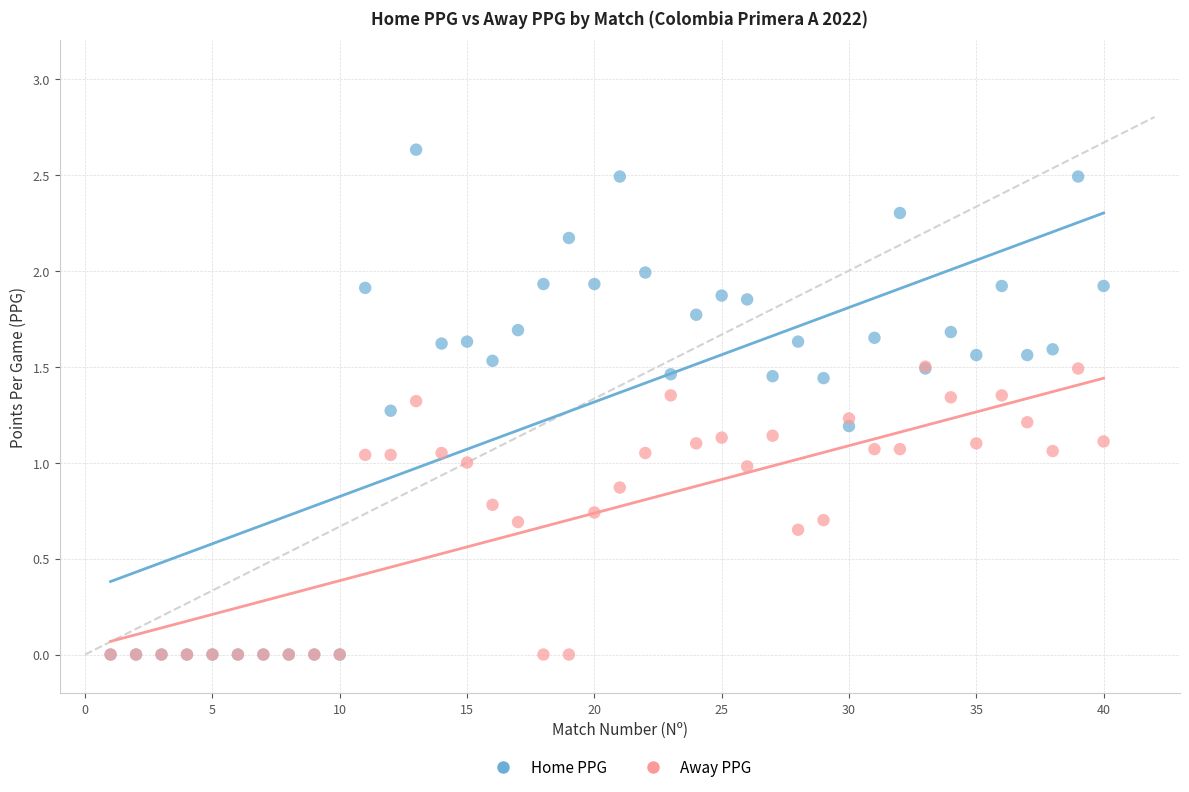

What are all the series names shown in the legend?

Home PPG, Away PPG